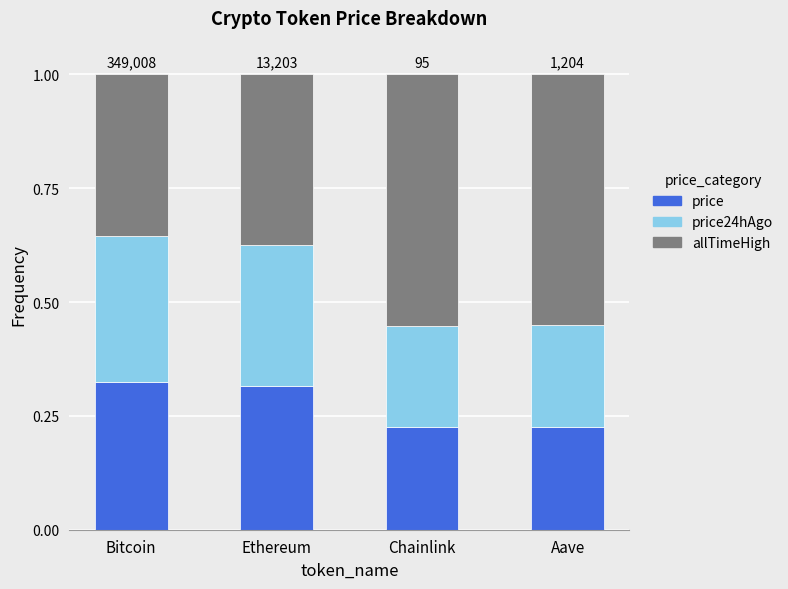

What is the total value across all series at Aave?

1.0